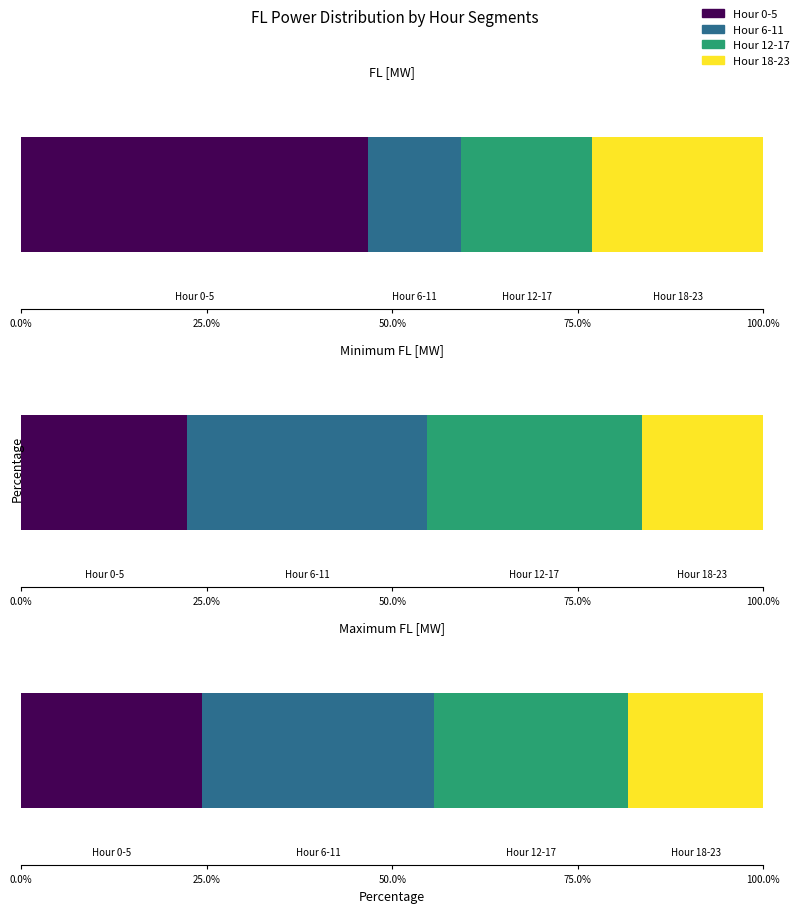

What is the sum of all Maximum FL [MW] values?

177.7